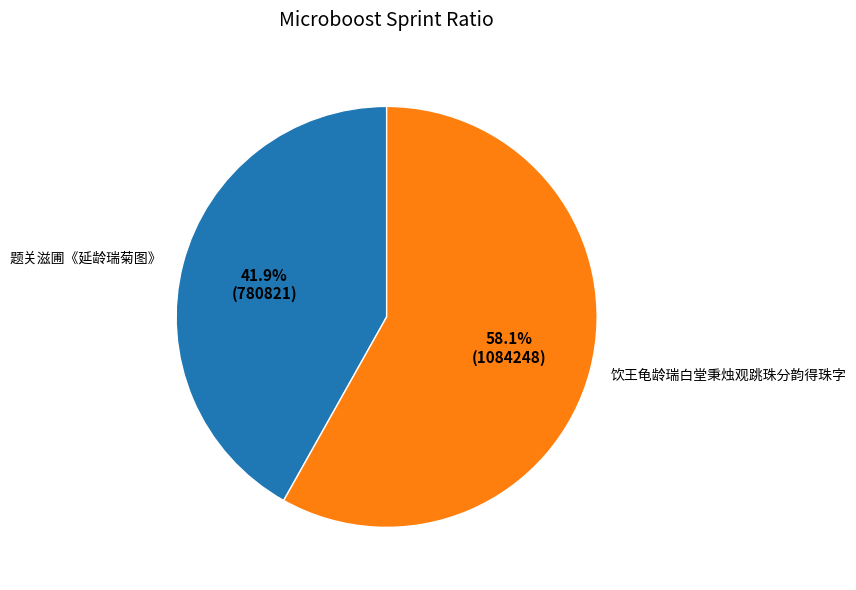

How many slices are in this pie chart?

2